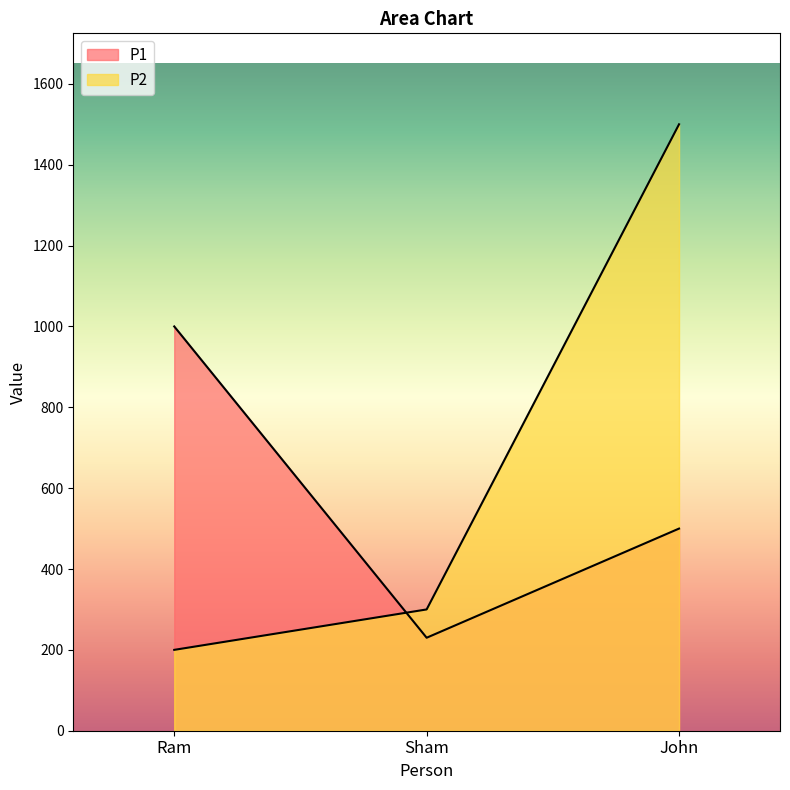

How many lines are shown in the chart?

2